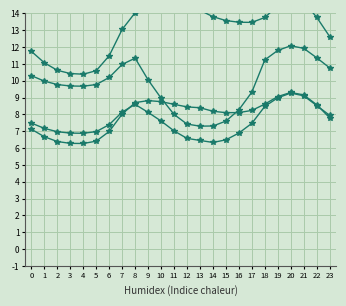

True or false: col_5 has more than 2 points higher than both neighbors.

False